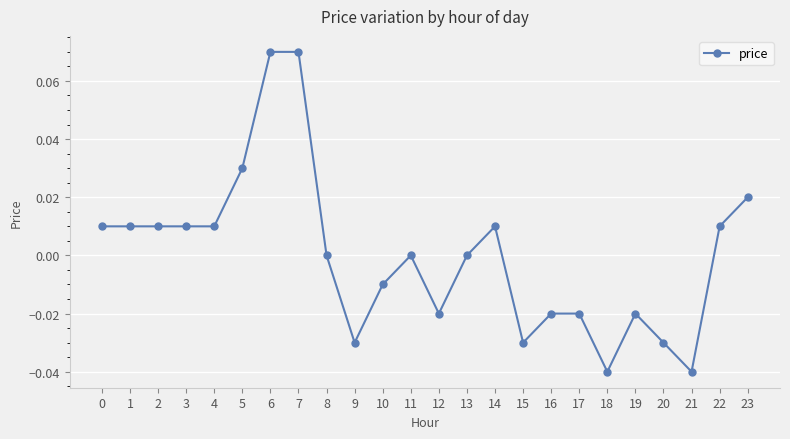

Which has a higher value, 3 or 17?

3